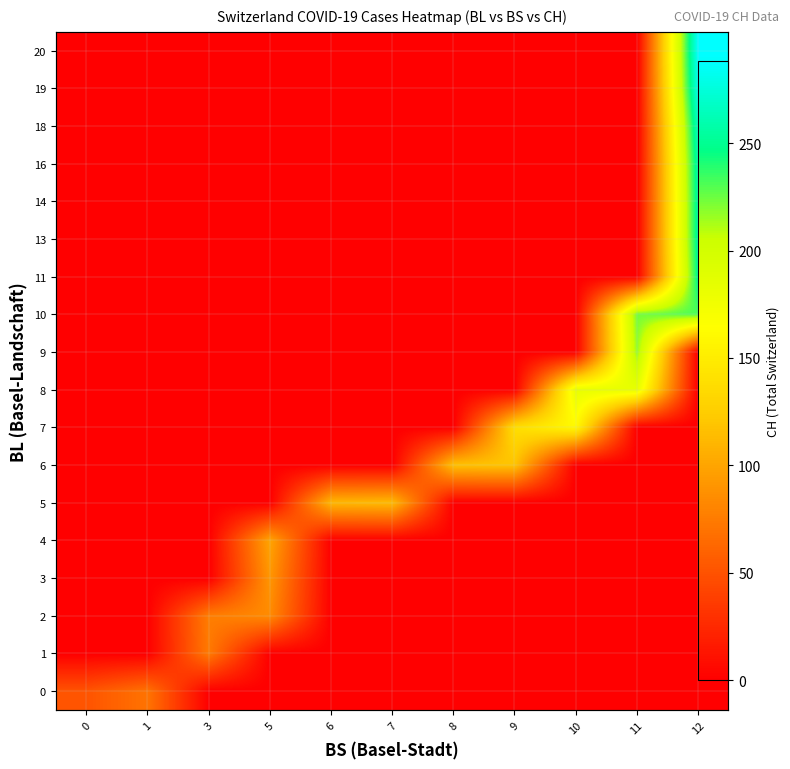

What is the spread (max minus min) of values at 10?

182